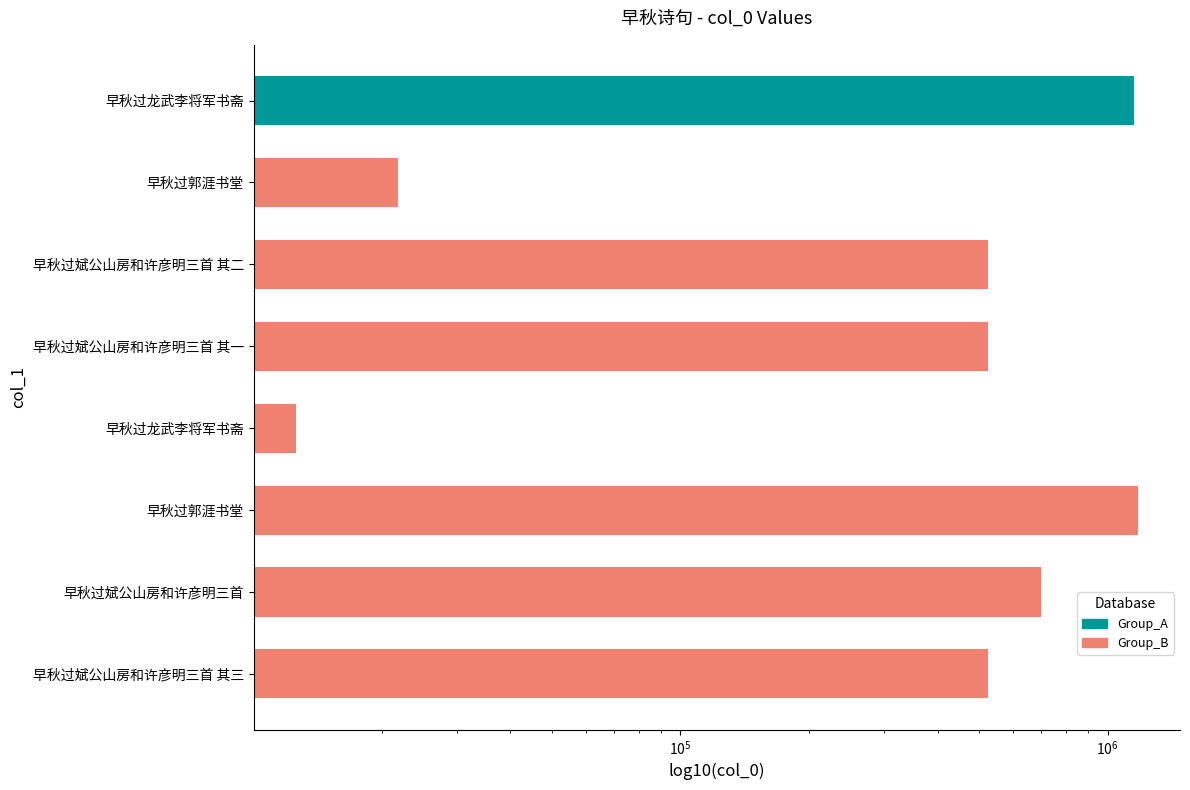

List the labels in order of value, largest first.

早秋过郭涯书堂, 早秋过龙武李将军书斋, 早秋过斌公山房和许彦明三首, 早秋过斌公山房和许彦明三首 其三, 早秋过斌公山房和许彦明三首 其二, 早秋过斌公山房和许彦明三首 其一, 早秋过郭涯书堂, 早秋过龙武李将军书斋